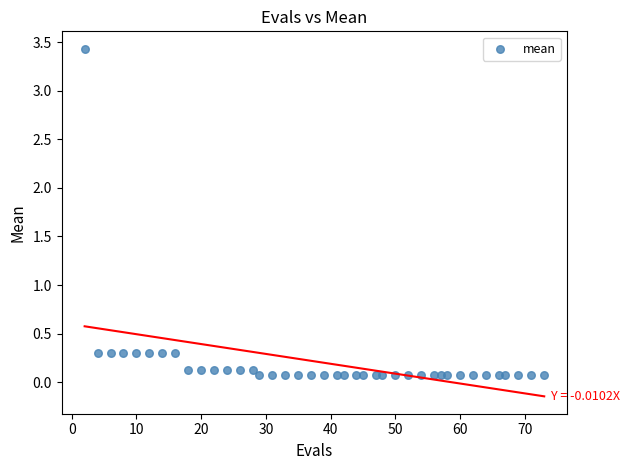

What is the range of X values (max minus min)?

71.0